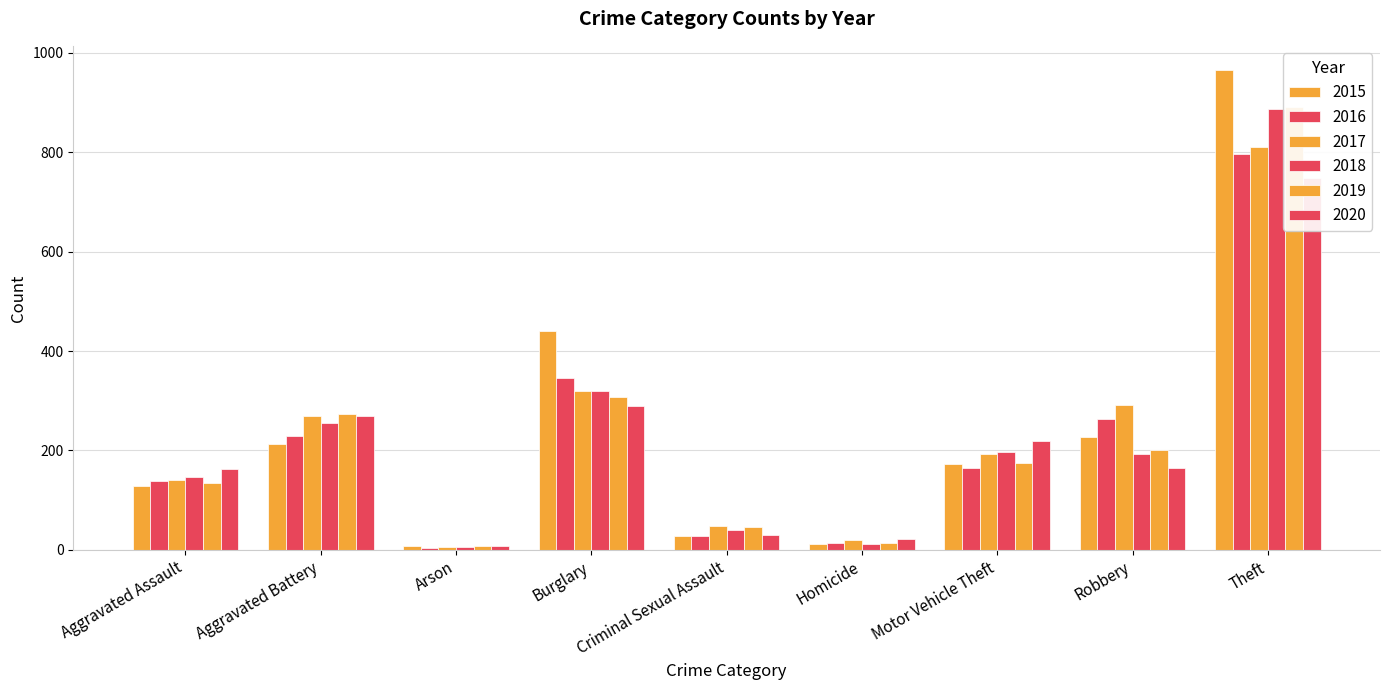

Which has a higher value, Robbery or Burglary?

Burglary